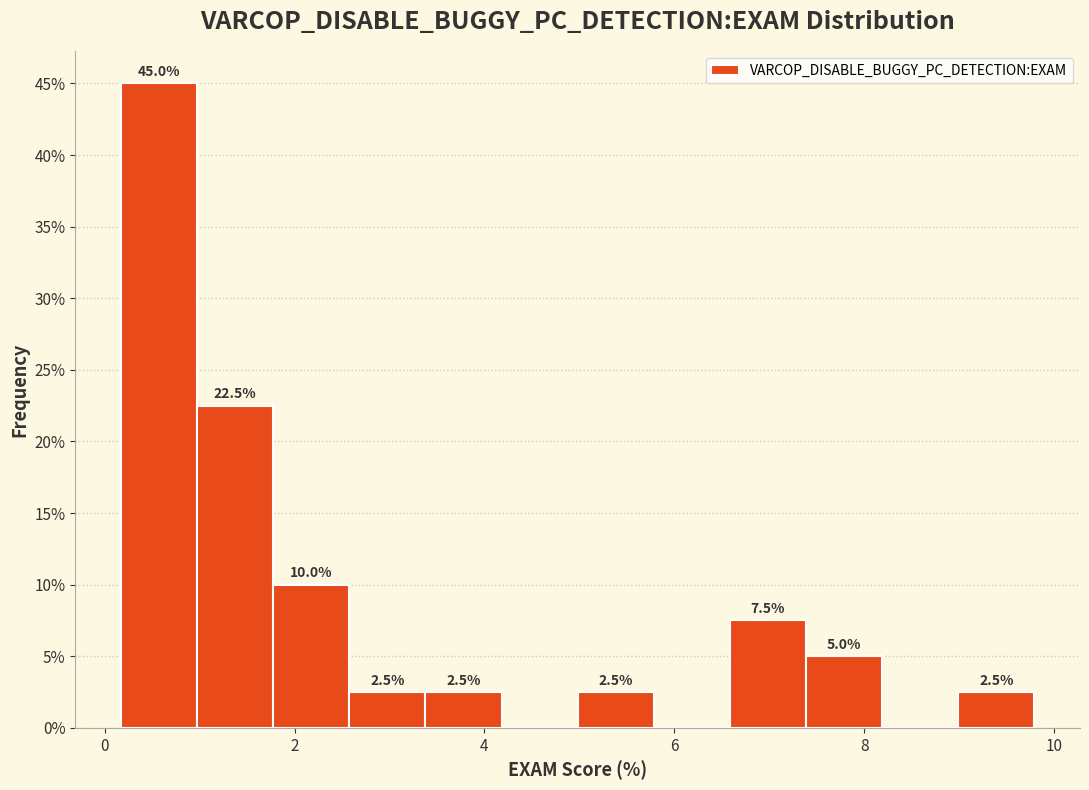

Over which range of the x-axis is the bar tallest?

0.2 to 1.0